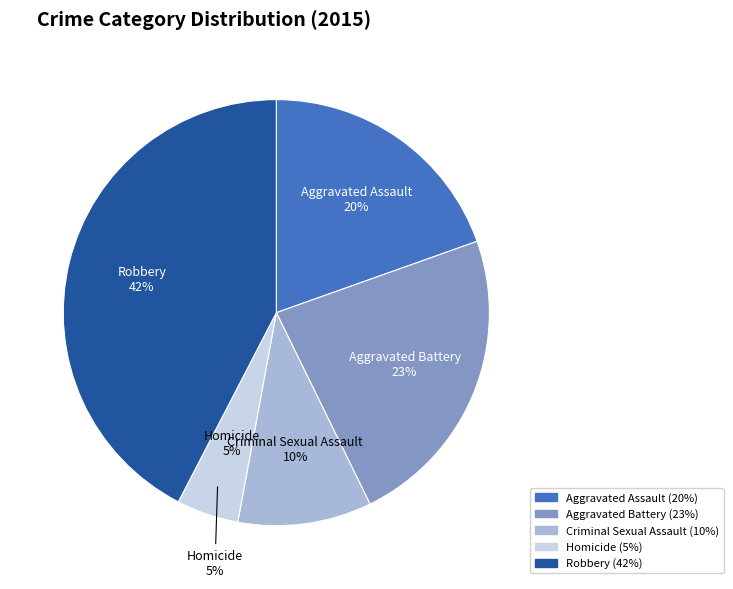

Which slice is the smallest?

Homicide